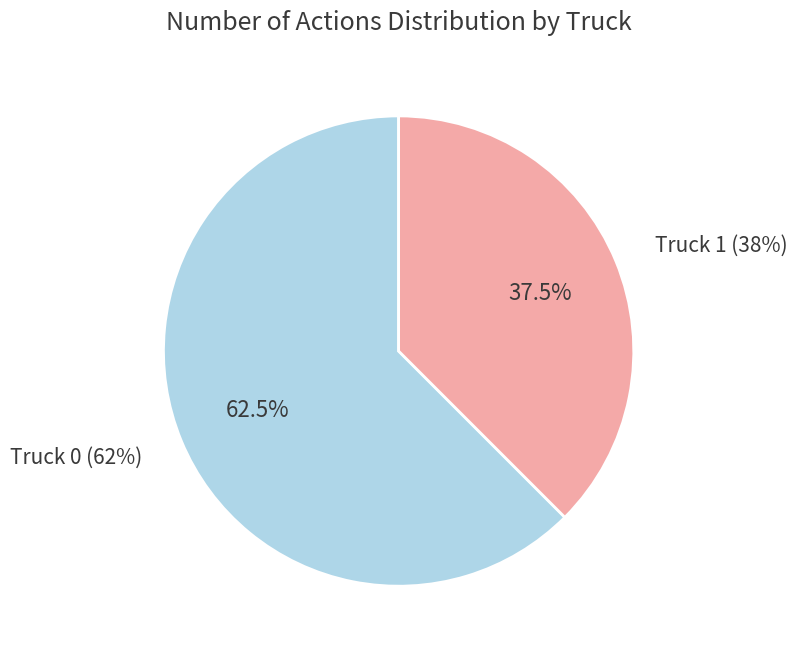

Which has a higher value, Truck 1 or Truck 0?

Truck 0